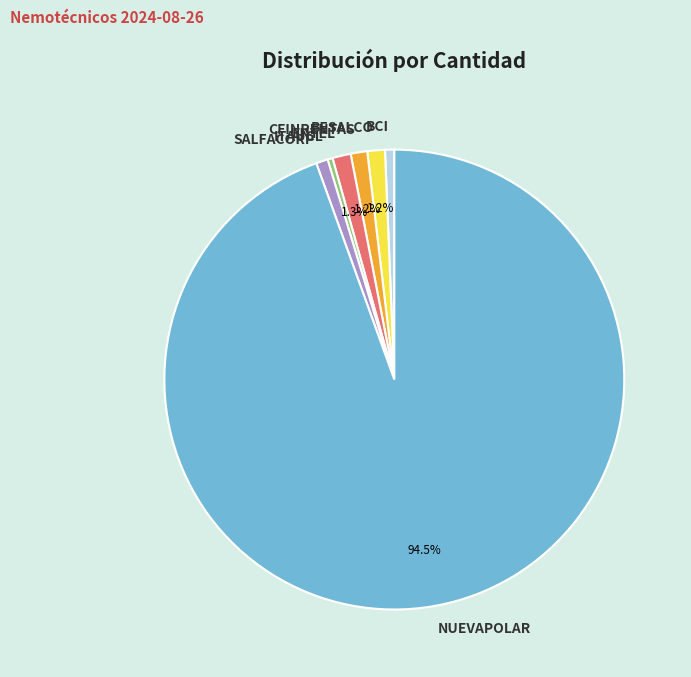

What is the total percentage of CFINRENTAS and BESALCO?

2.4%